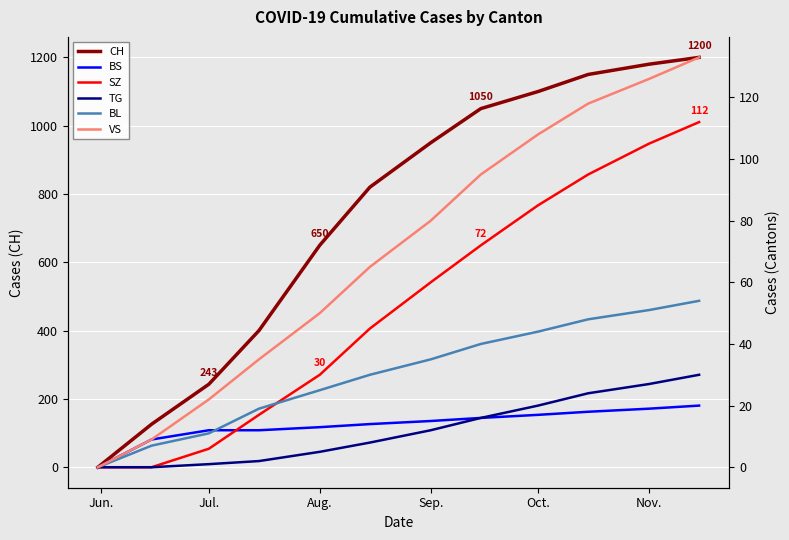

What is the greatest value displayed?

1200